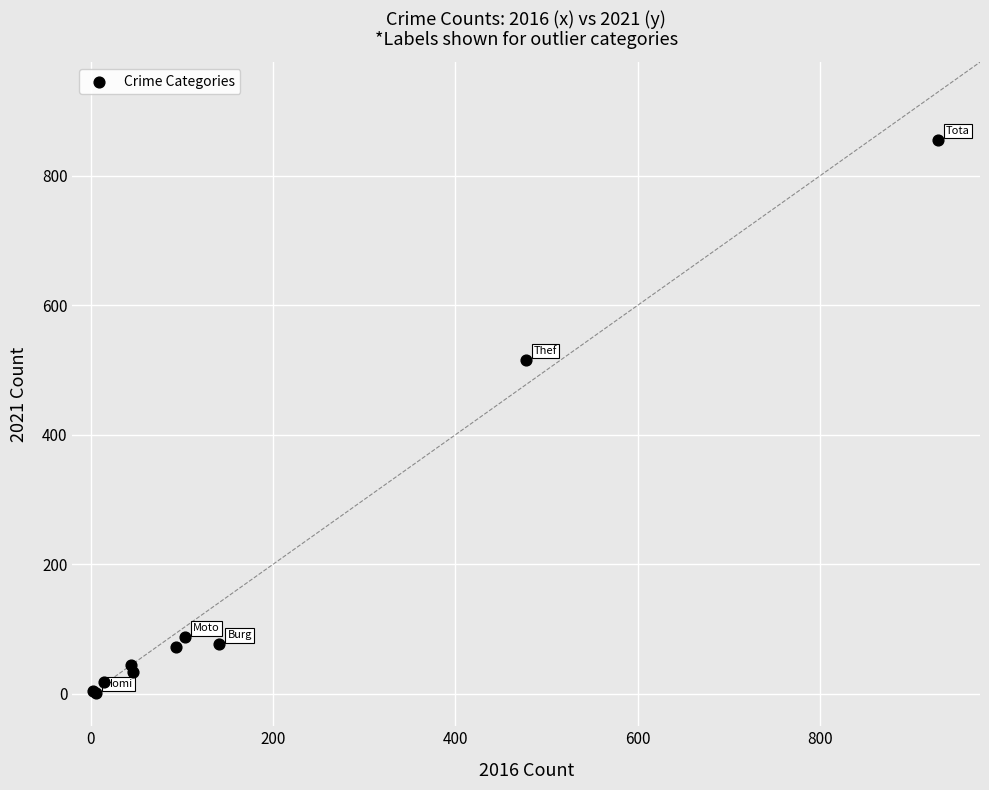

What Y value in the scatter plot is closest to 429?

516